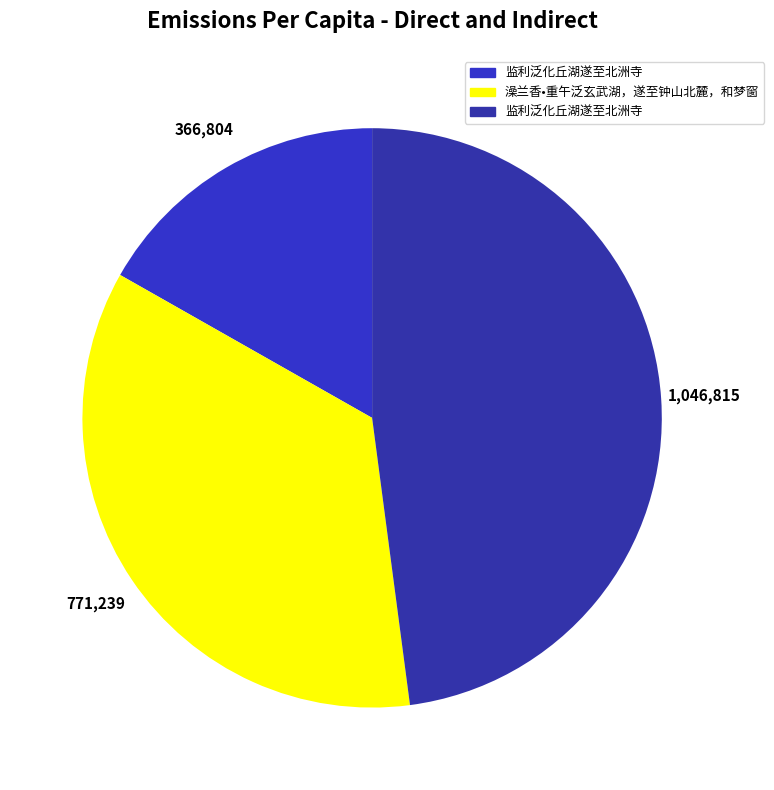

How many segments does this pie chart have?

3